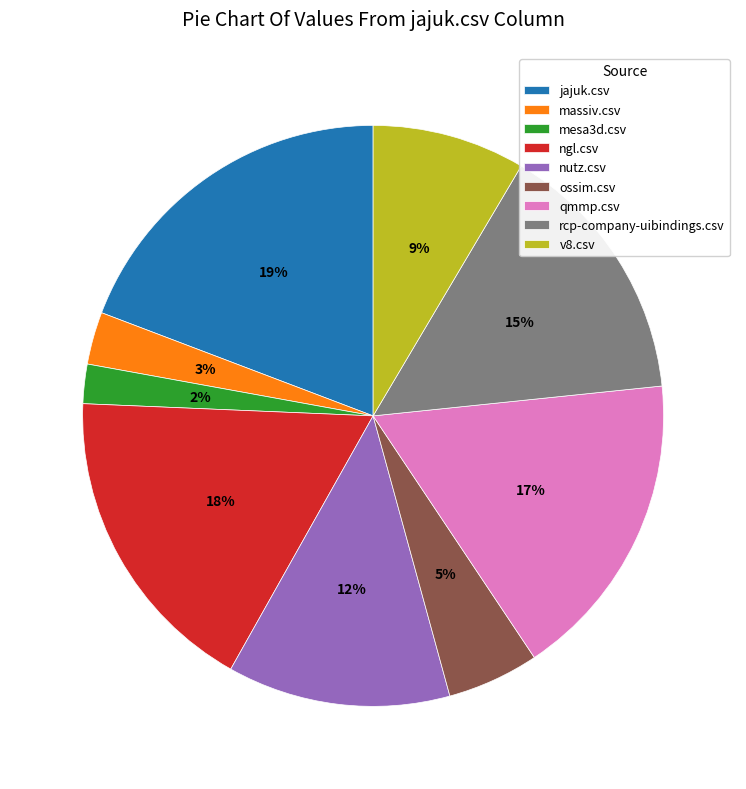

To the nearest percent, what is the average slice percentage?

11%